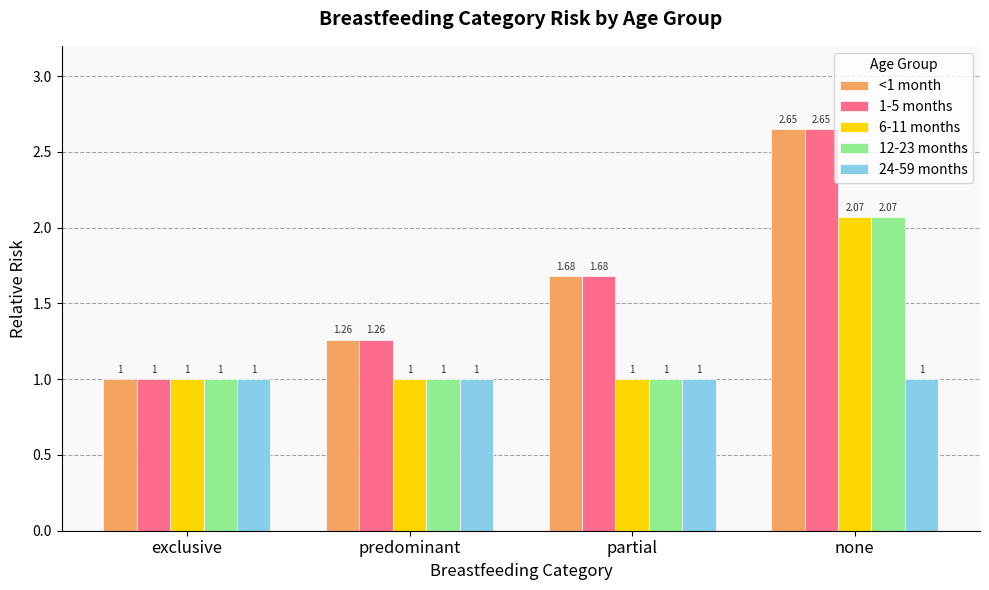

What is the sum of the 1-5 months values at partial and predominant?

2.9